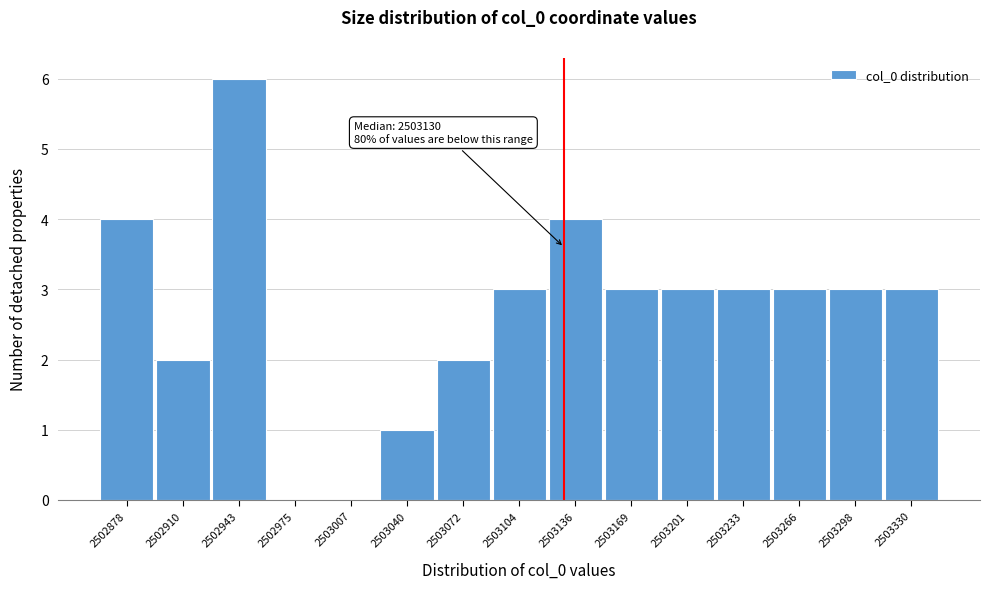

Which range on the x-axis has the tallest bar?

2502925 to 2502960